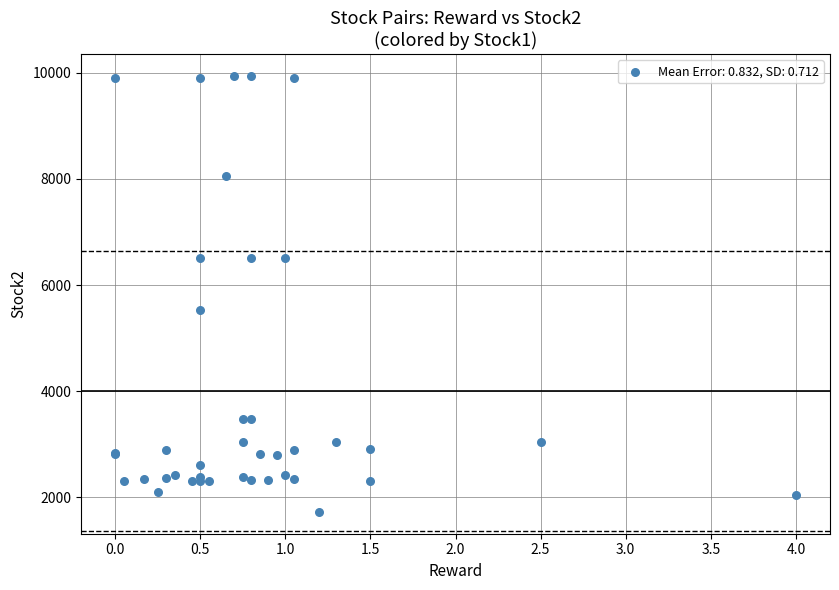

What Y value in the scatter plot is closest to 5833?

5522